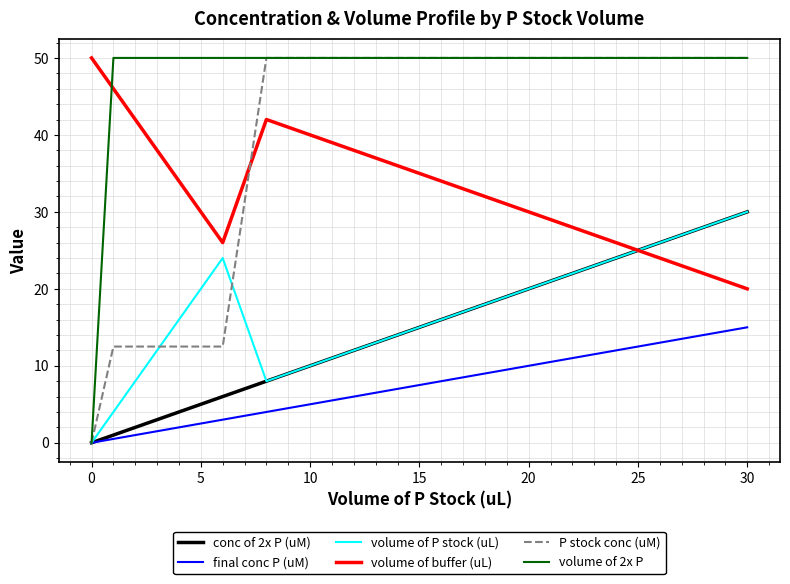

Does the chart have visible grid lines?

Yes